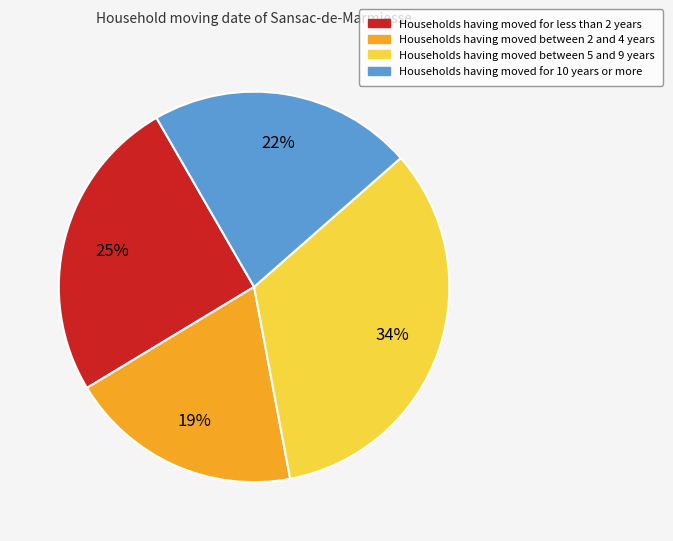

Combined, do Households having moved between 2 and 4 years and Households having moved between 5 and 9 years account for over 50%?

Yes